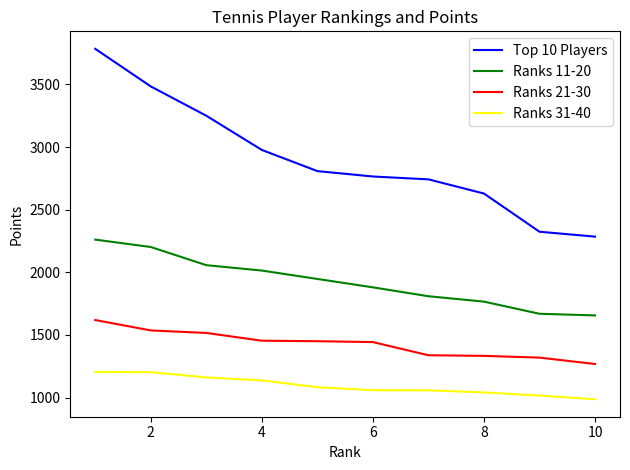

List the series in order of their peak value, lowest first.

Ranks 31-40, Ranks 21-30, Ranks 11-20, Top 10 Players